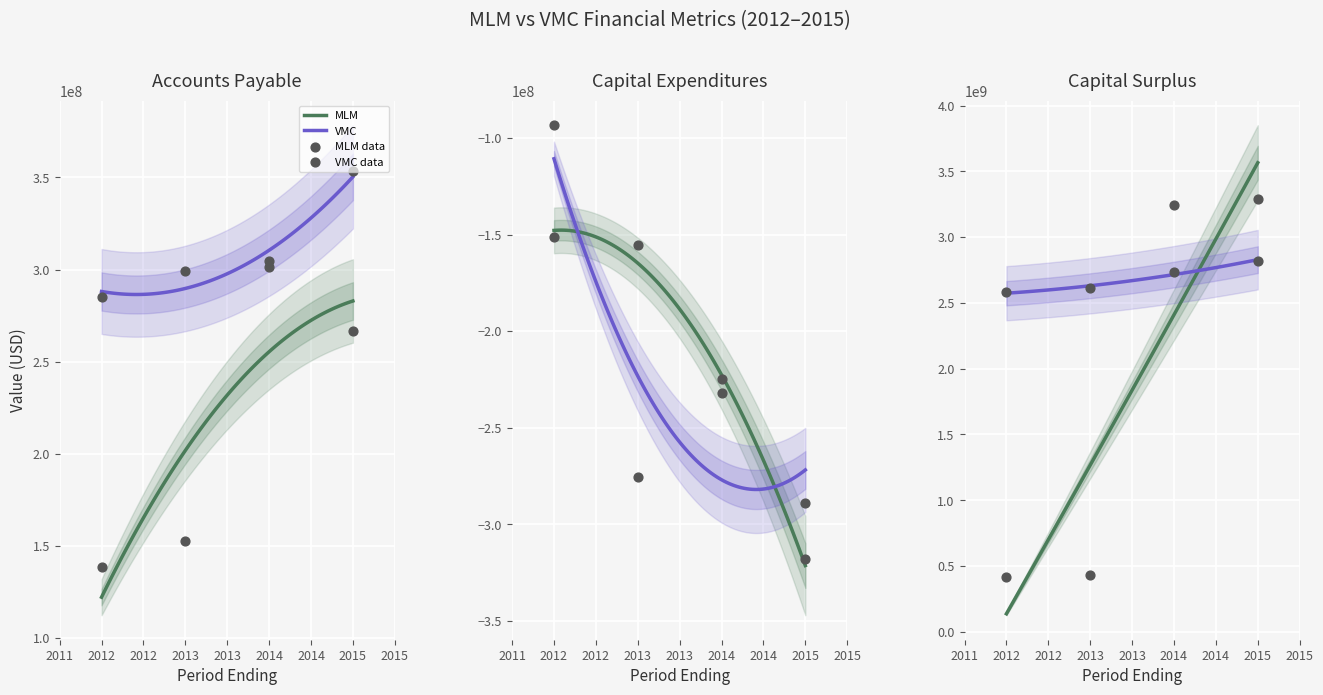

Is the value of MLM - Capital Surplus at 2015 greater than the value of VMC - Capital Expenditures at 2012?

Yes